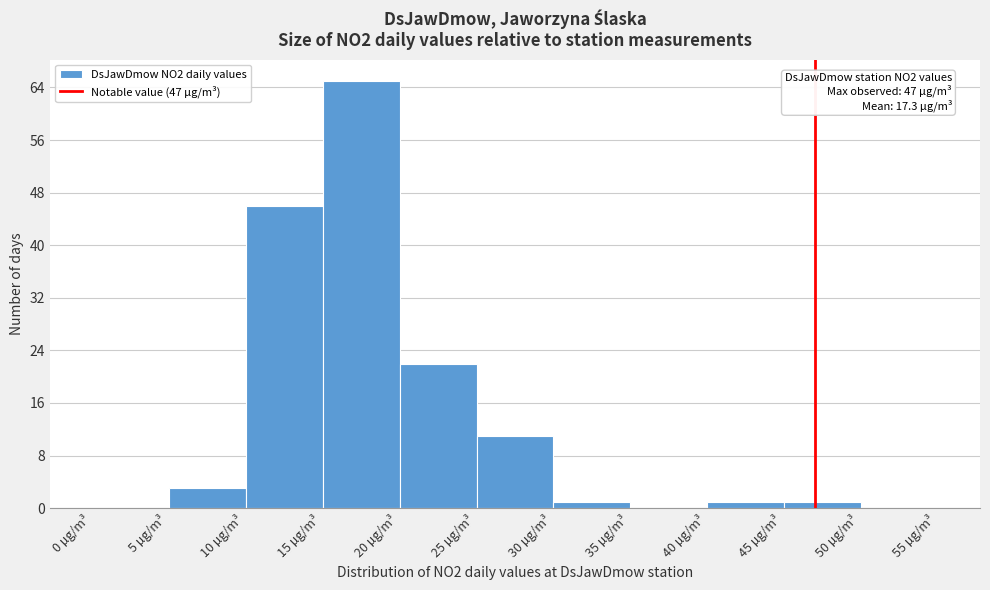

Over which range of the x-axis is the bar tallest?

15 to 20